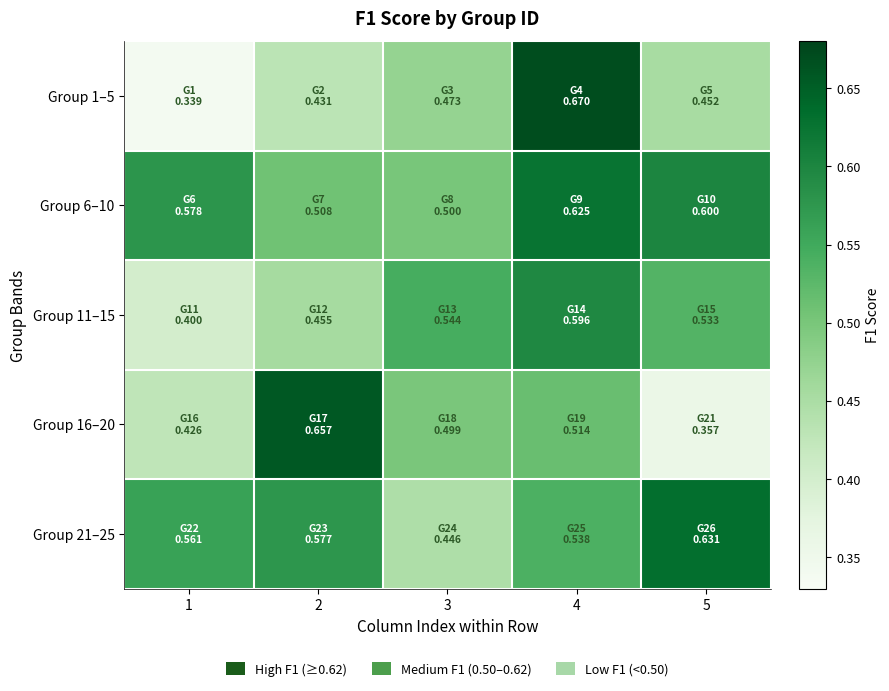

Reading left to right, extract all data points from this chart.

Group 1–5: 1=0.3	2=0.4	3=0.5	4=0.7	5=0.5
Group 6–10: 1=0.6	2=0.5	3=0.5	4=0.6	5=0.6
Group 11–15: 1=0.4	2=0.5	3=0.5	4=0.6	5=0.5
Group 16–20: 1=0.4	2=0.7	3=0.5	4=0.5	5=0.4
Group 21–25: 1=0.6	2=0.6	3=0.4	4=0.5	5=0.6